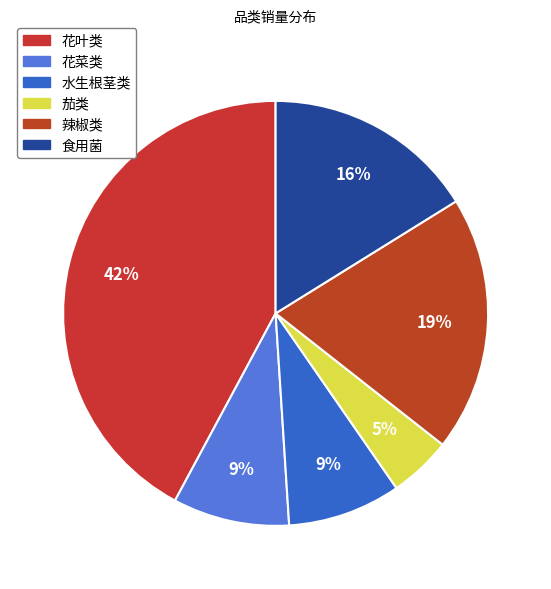

True or false: 水生根茎类 accounts for 9% of the total.

True